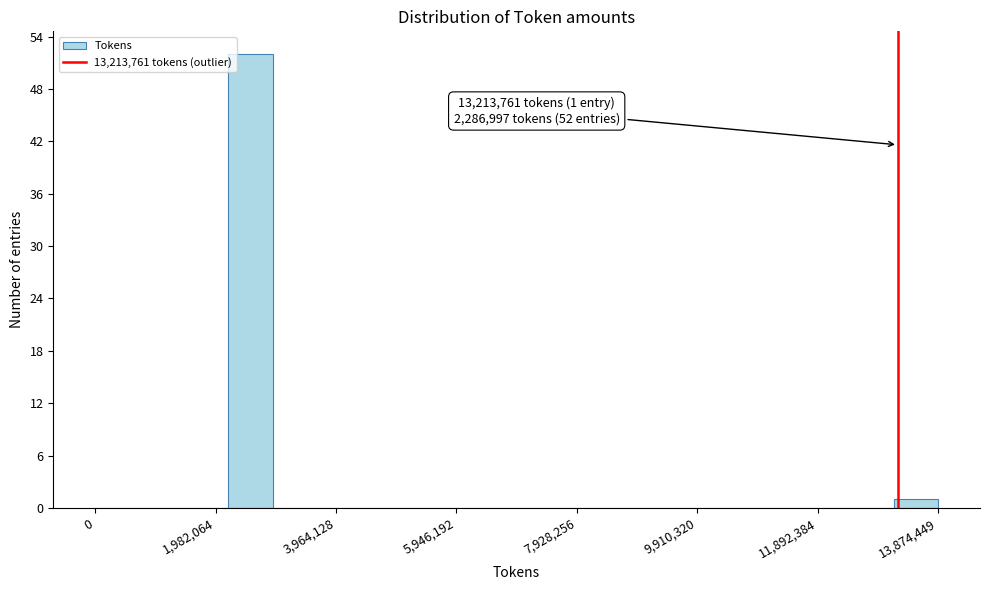

Read against the x-axis, roughly where is the centre of the tallest bar?

2600000